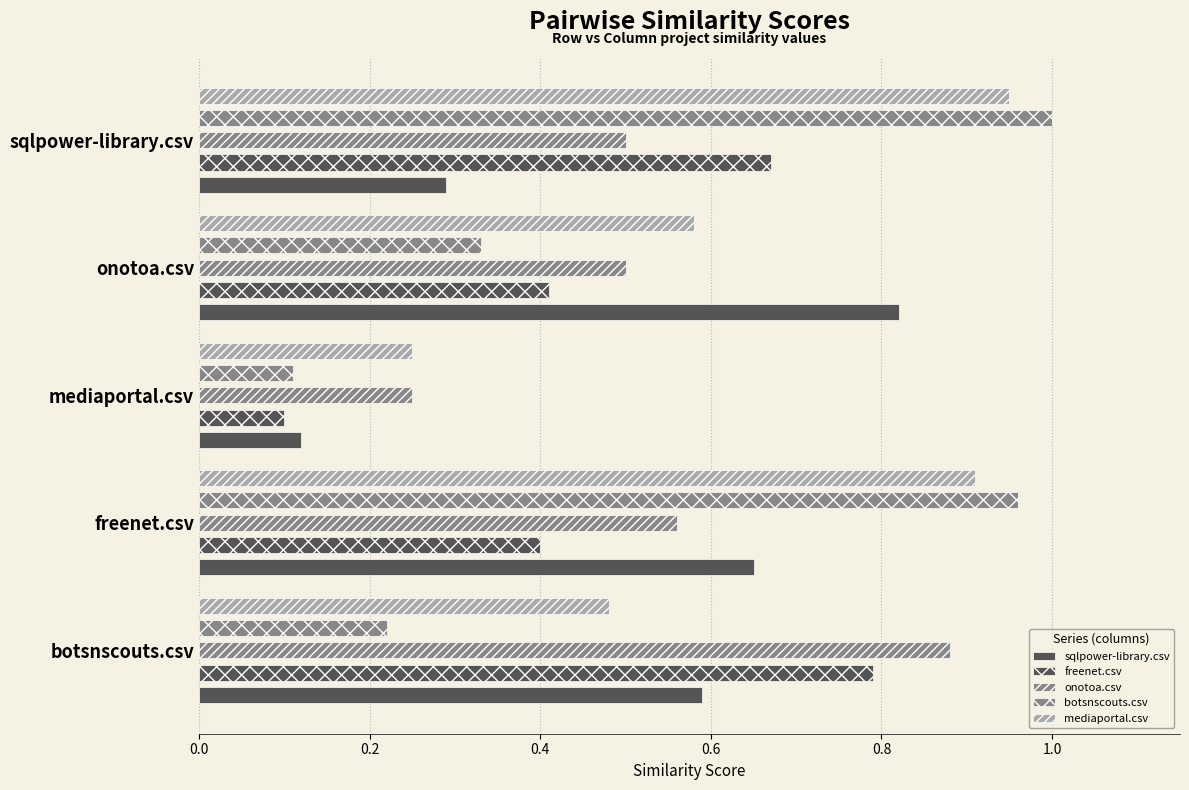

The value of sqlpower-library.csv at 0.8 is 0.5. True or false?

False